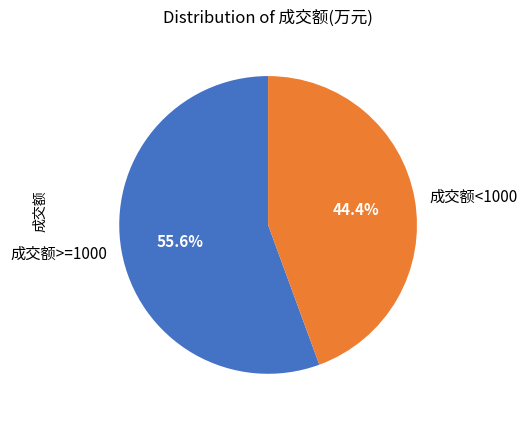

What is the largest slice in the pie chart?

成交额>=1000